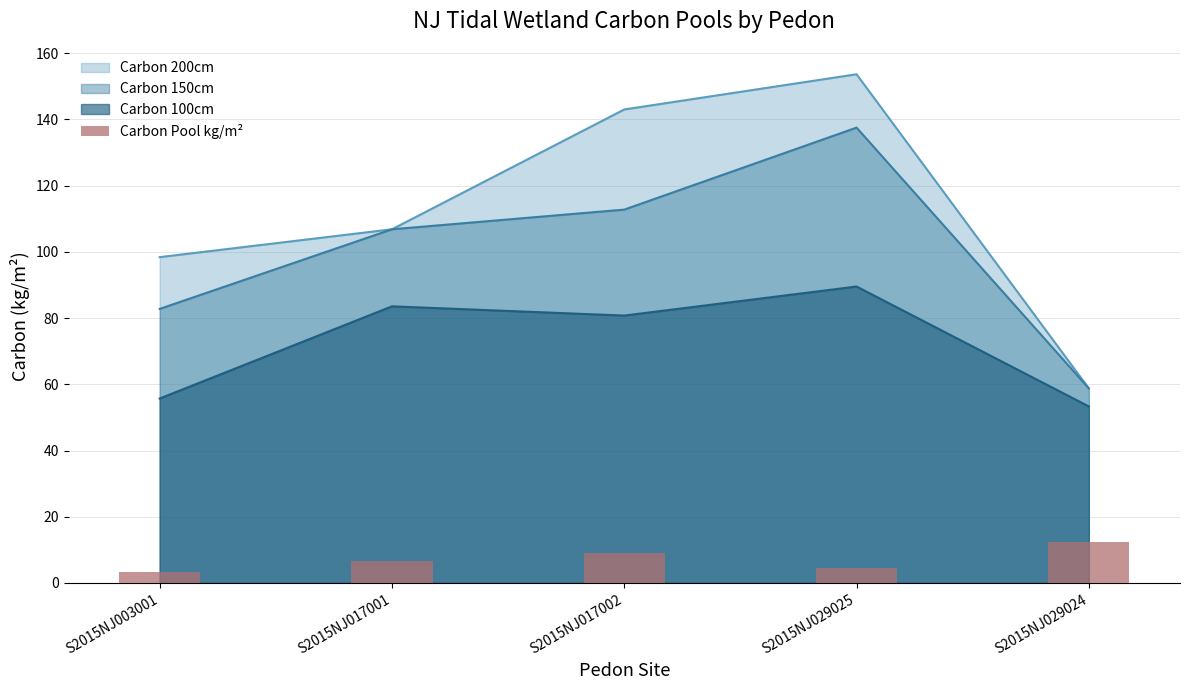

What is the label of the 2nd bar from the left?

S2015NJ017001